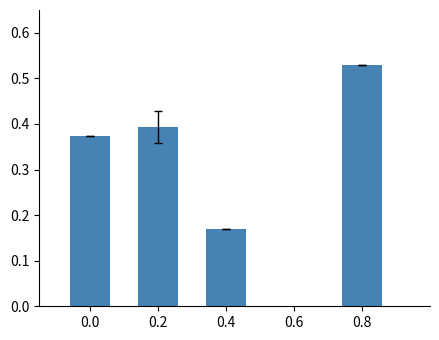

True or false: the data shows 0.9 at 0.8.

False